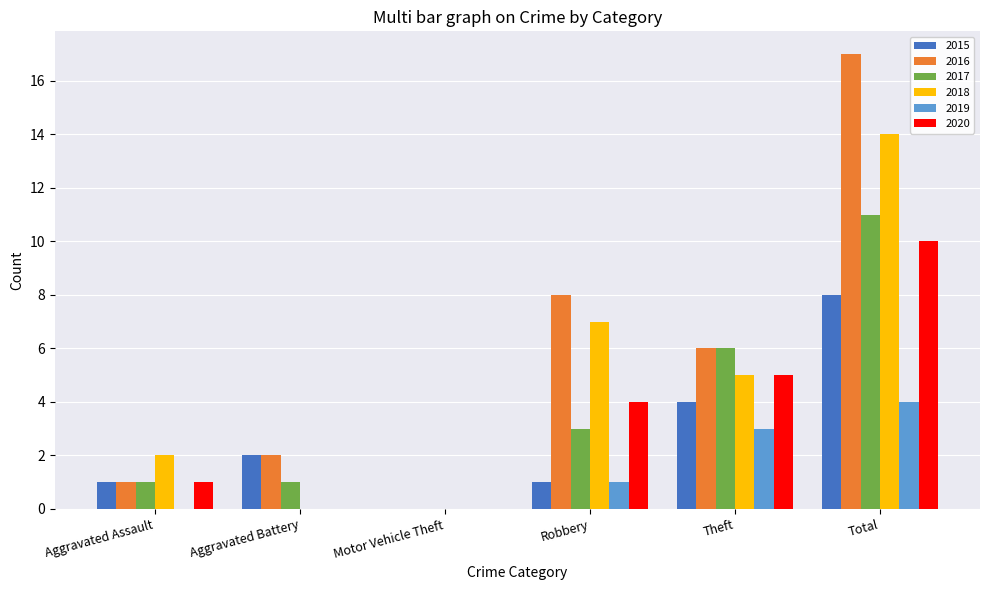

What is the maximum value for 2020?

10